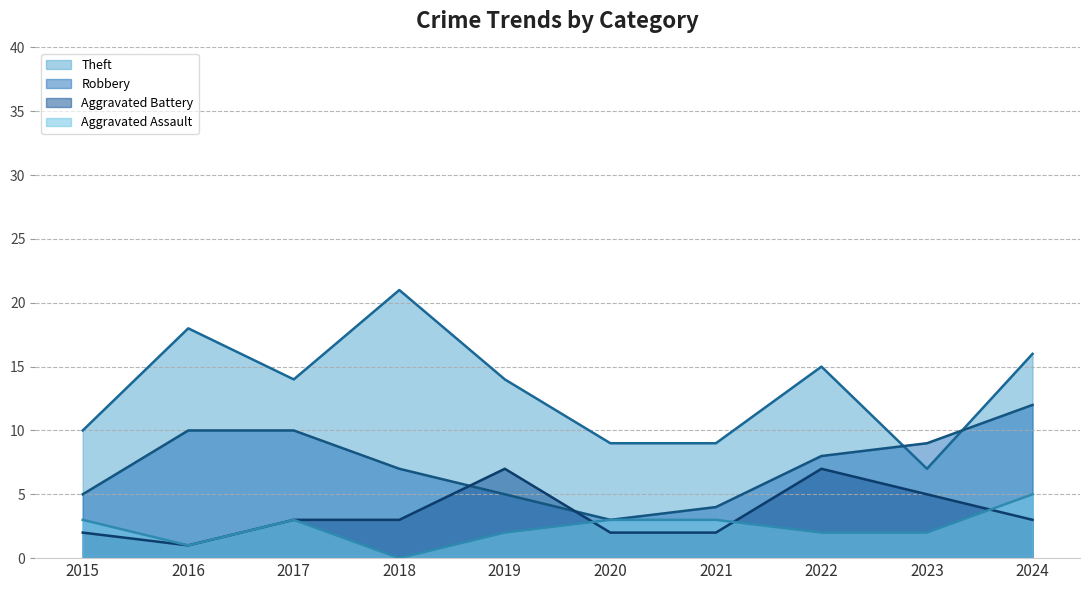

At which label does Theft first exceed 14?

2016